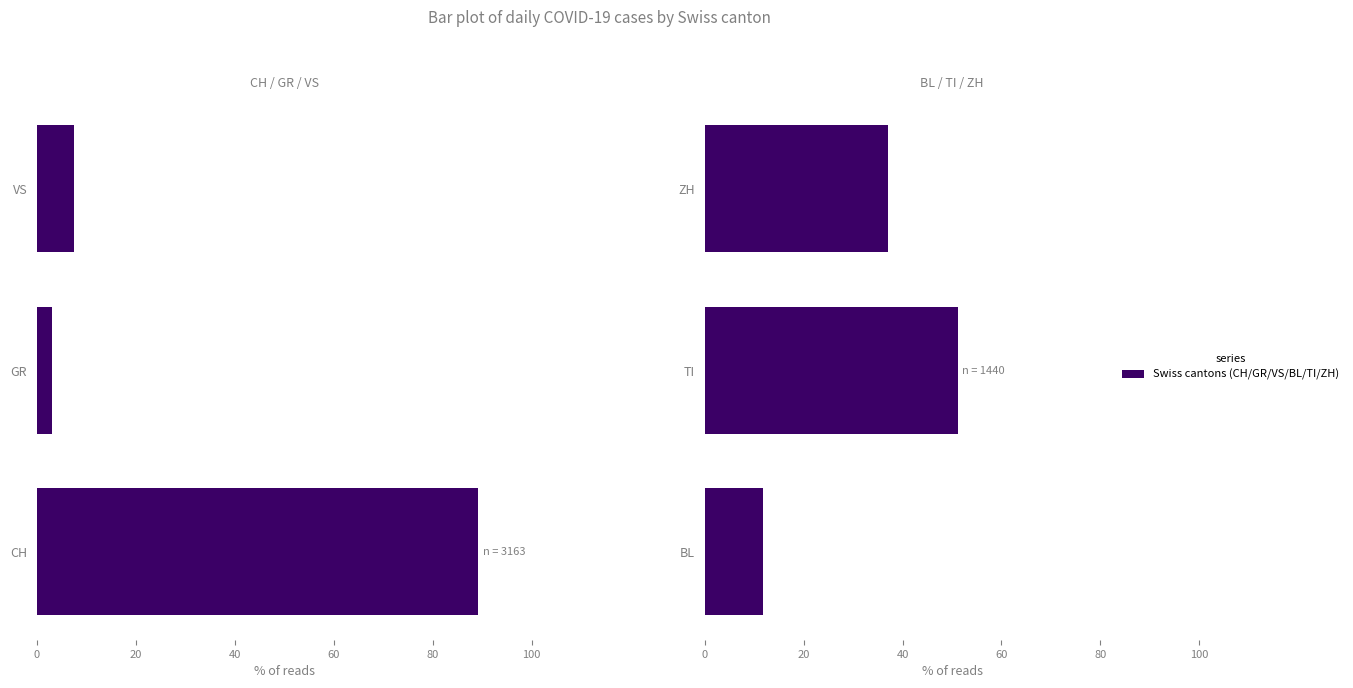

The value at ZH is 21.4. True or false?

False